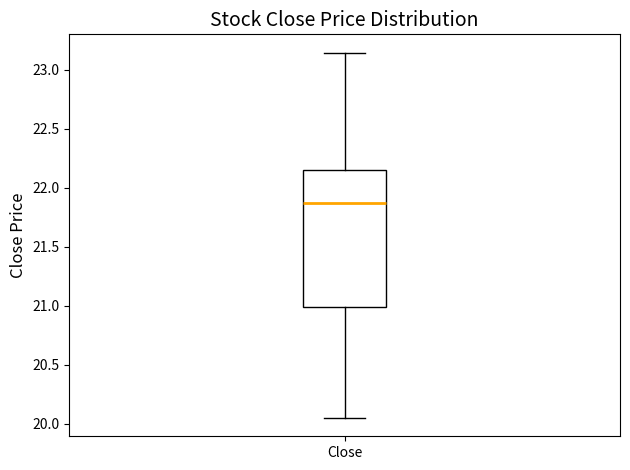

Read this box plot against the y-axis: the position of the median line, the range covered by the box, and the ends of both whiskers. The values are not printed on the chart, so give them approximately, as read against the axis.

median 21.85, box 21.00 to 22.15, whiskers 20.05 to 23.15